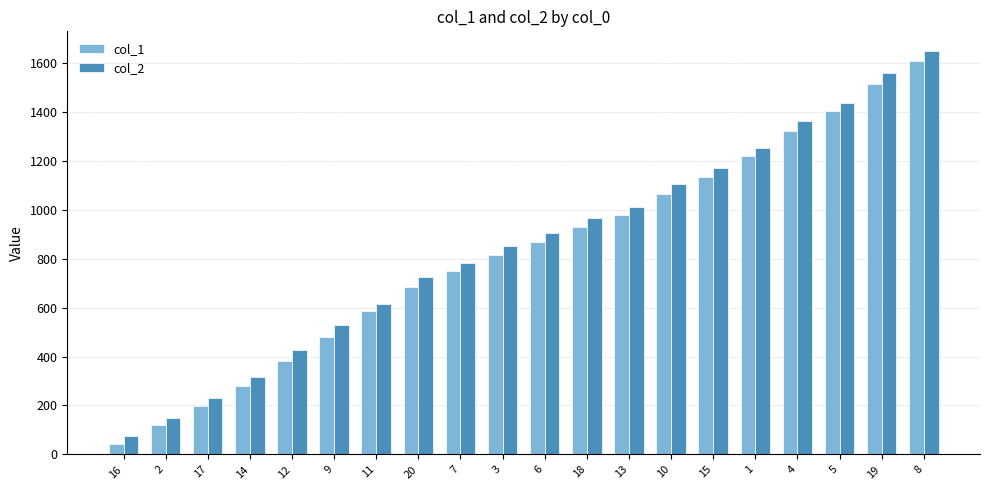

What is the approximate value of col_2 at 7, to the nearest 10?

780